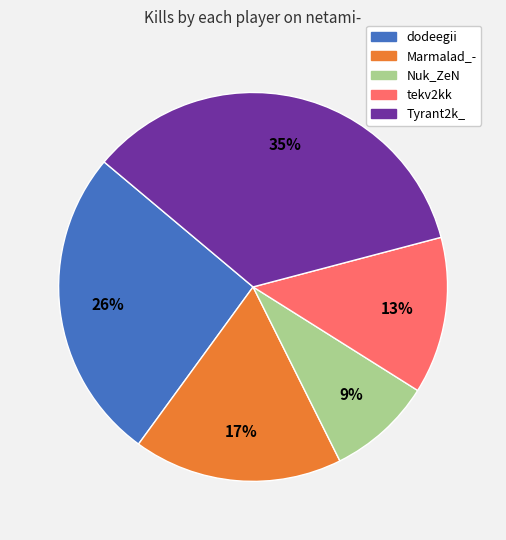

Which category has the biggest portion of the pie?

Tyrant2k_